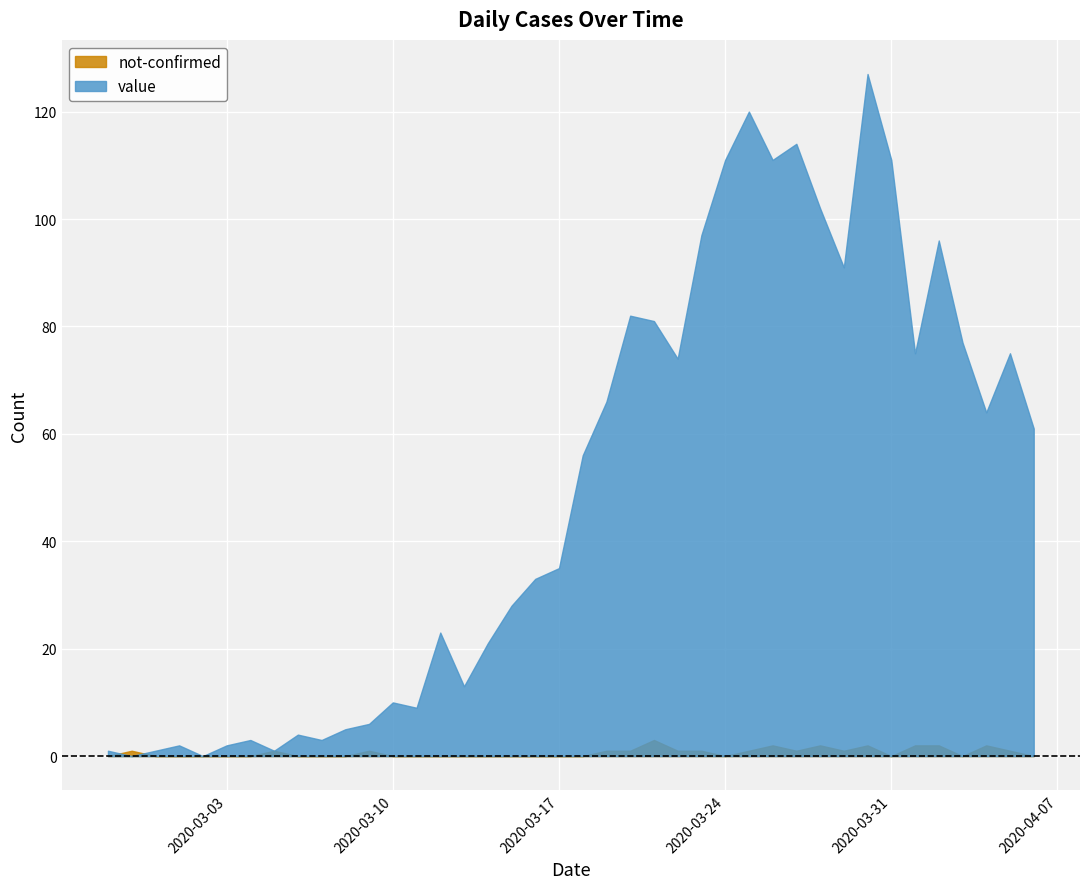

Reading left to right, list all the values displayed in this chart.

value: 1	0	1	2	0	2	3	1	4	3	5	6	10	9	23	13	21	28	33	35	56	66	82	81	74	97	111	120	111	114	102	91	127	111	75	96	77	64	75	61
not-confirmed: 0	1	0	0	0	0	0	1	0	0	0	1	0	0	0	0	0	0	0	0	0	1	1	3	1	1	0	1	2	1	2	1	2	0	2	2	0	2	1	0